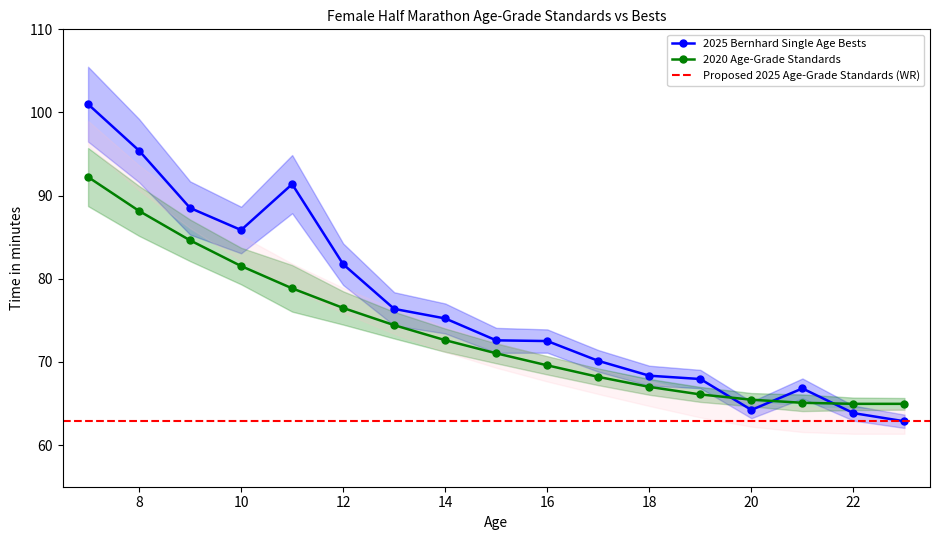

What is the value of the 2020 Age-Grade Standards point at the 4th from the left?

81.5